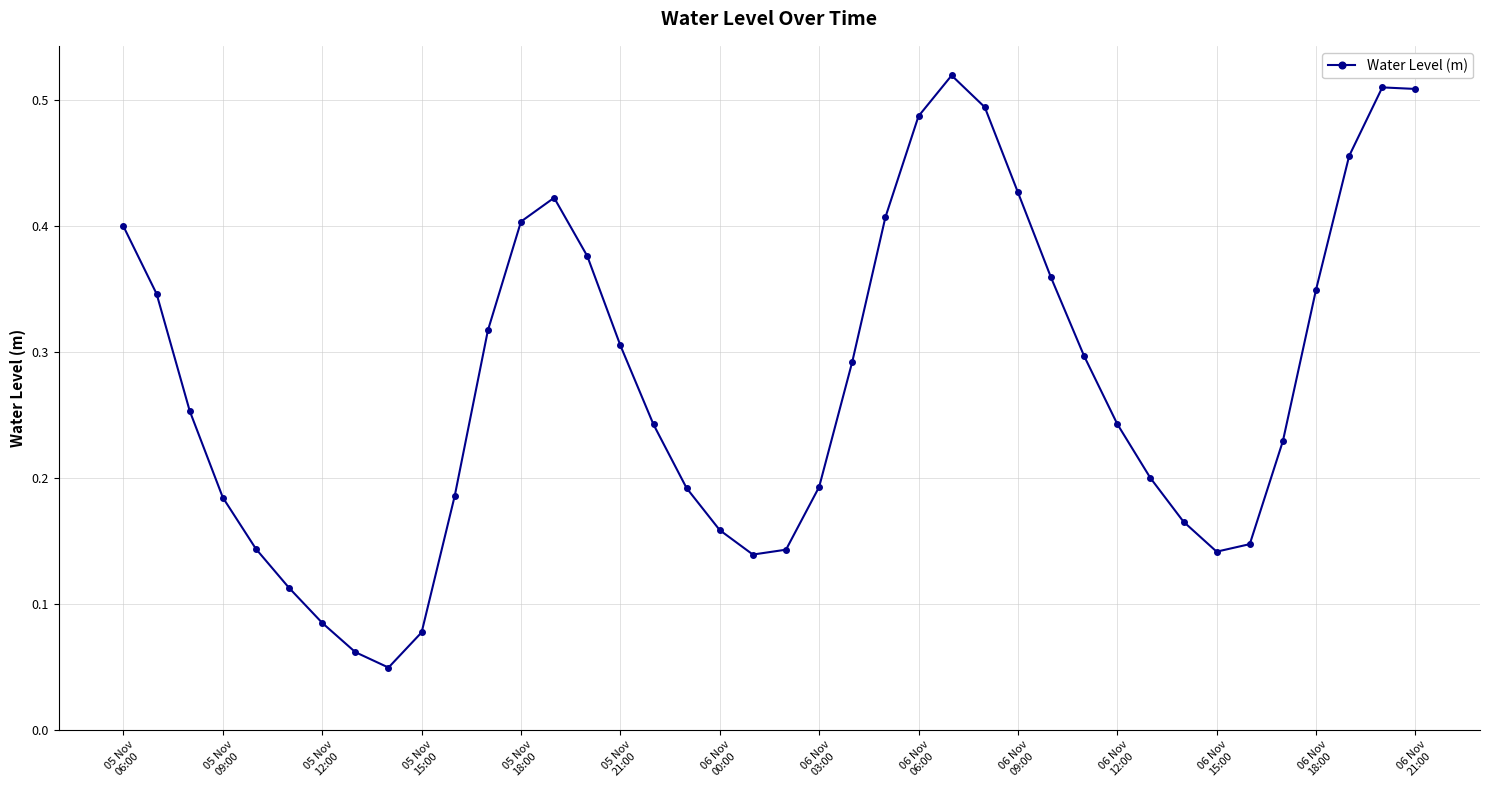

How many points are lower than both their immediate neighbors (excluding endpoints)?

3